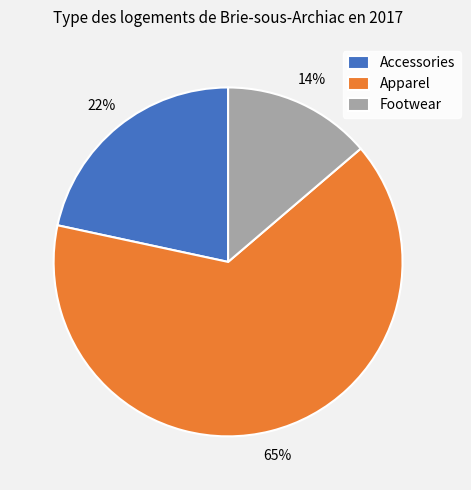

Is there any slice that represents more than half of the pie?

Yes